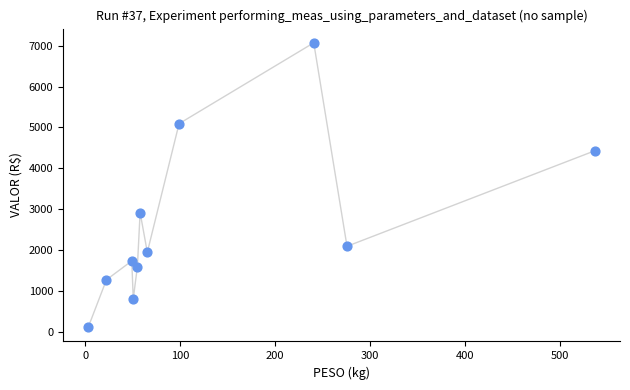

What Y value in the scatter plot is closest to 3589?

2916.8